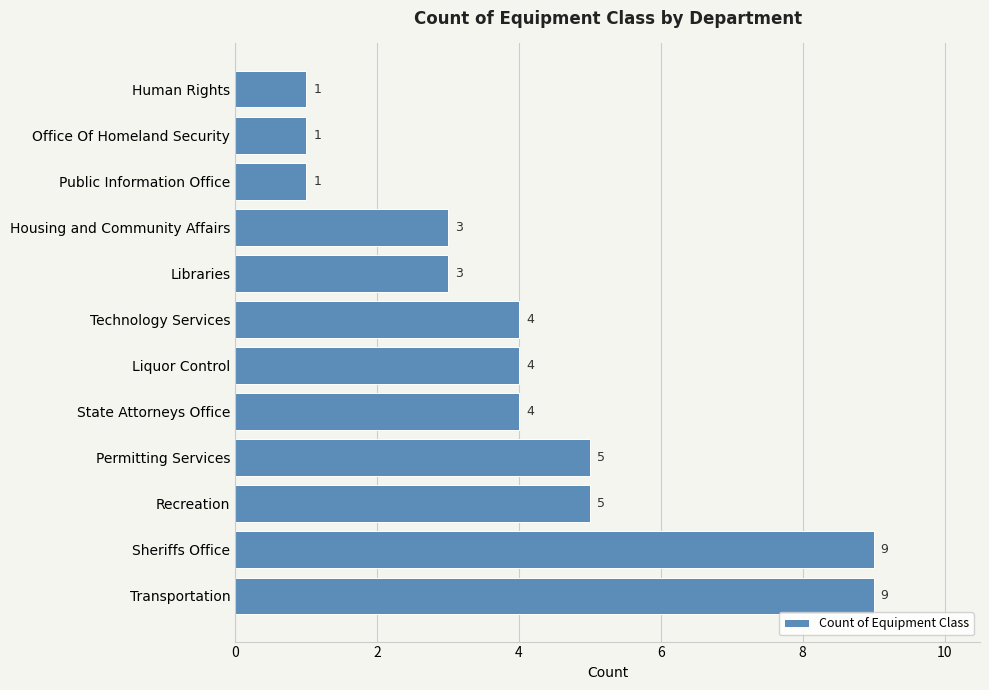

What is the maximum value shown in the chart?

9